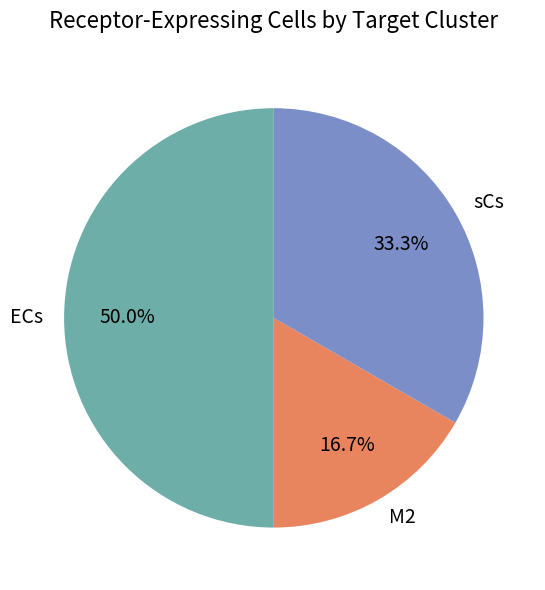

Does M2 account for over 50% of the chart?

No